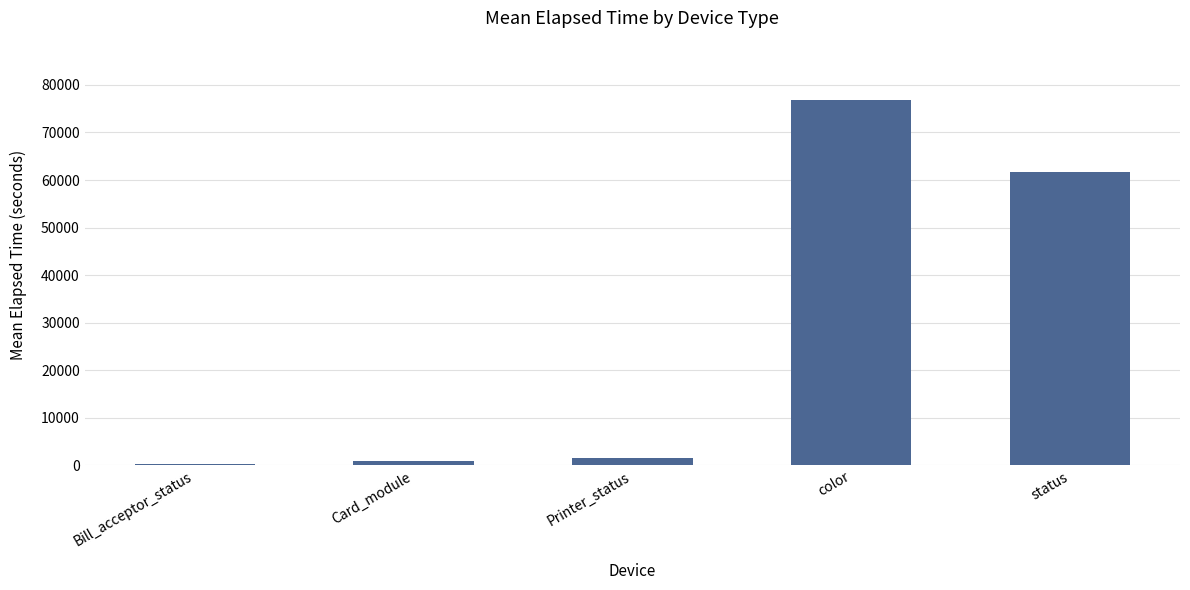

Which has a higher value, color or status?

color